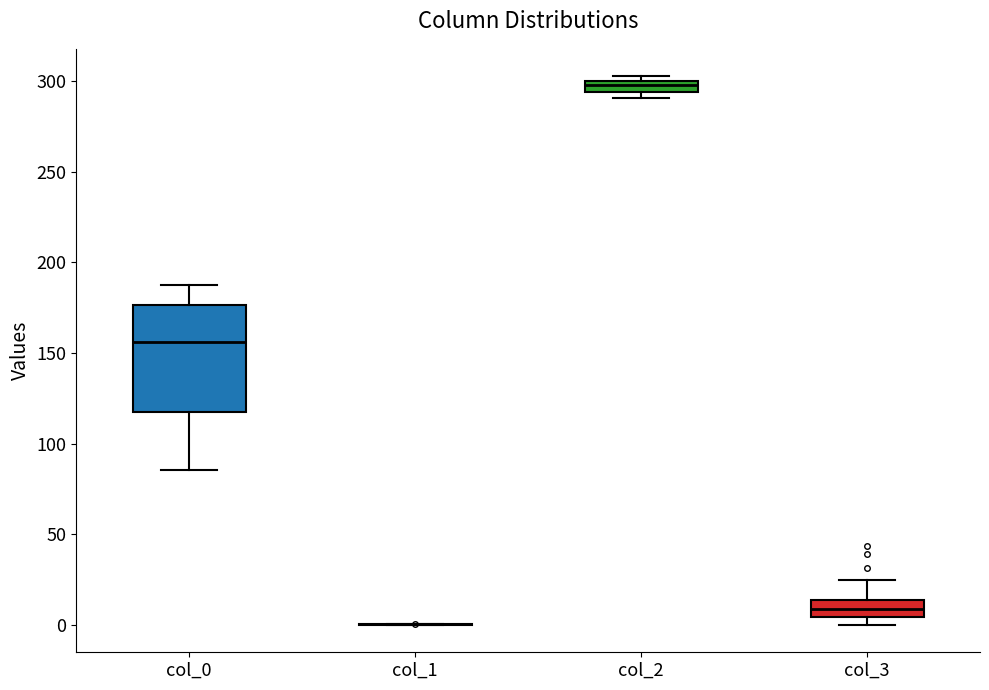

Comparing the boxes themselves (not the whiskers), which one is the tallest?

col_0